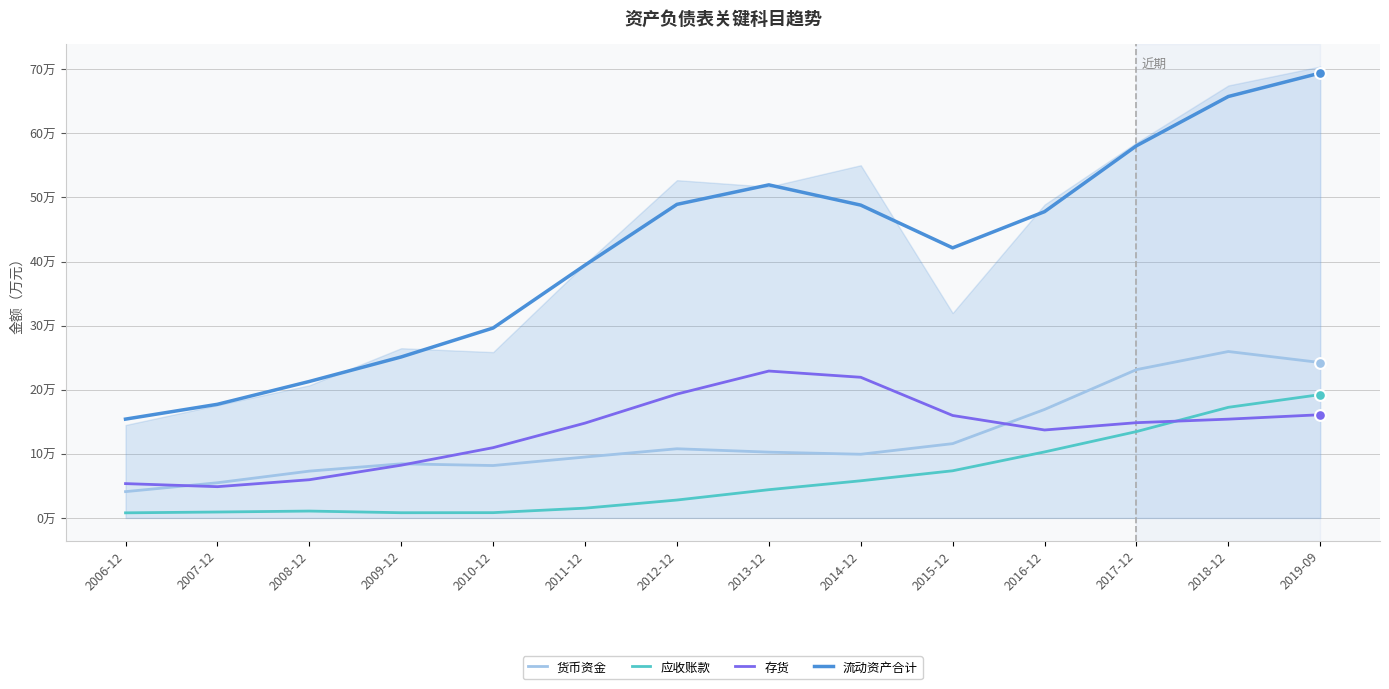

Which series contains the highest Y value?

流动资产合计